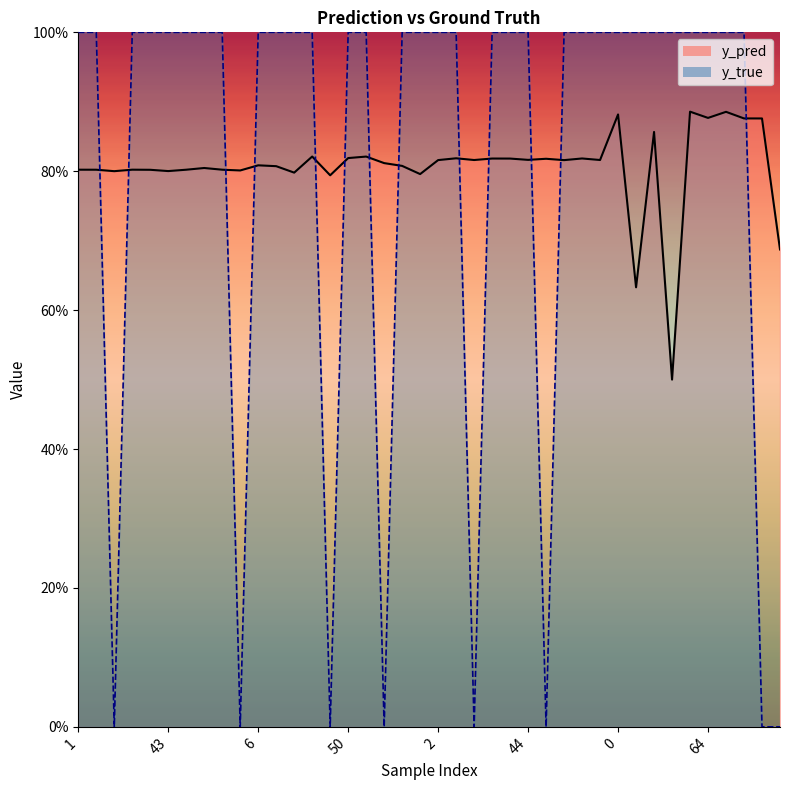

In y_pred, how many points are higher than both neighbors (excluding endpoints)?

13